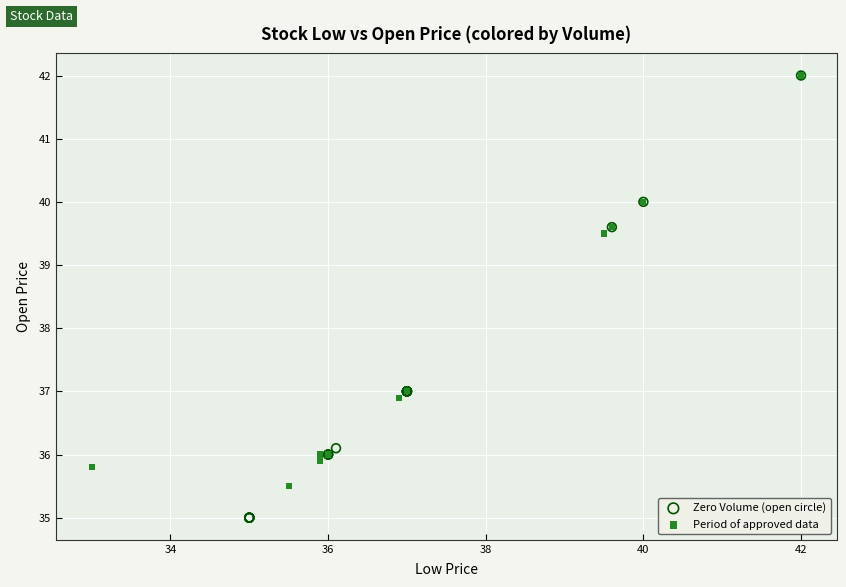

Which series has the largest Y range (max minus min)?

Zero Volume (open circle)